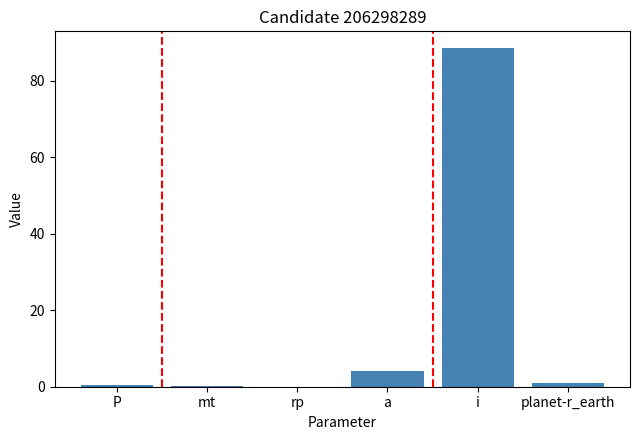

Which has a higher value, i or planet-r_earth?

i